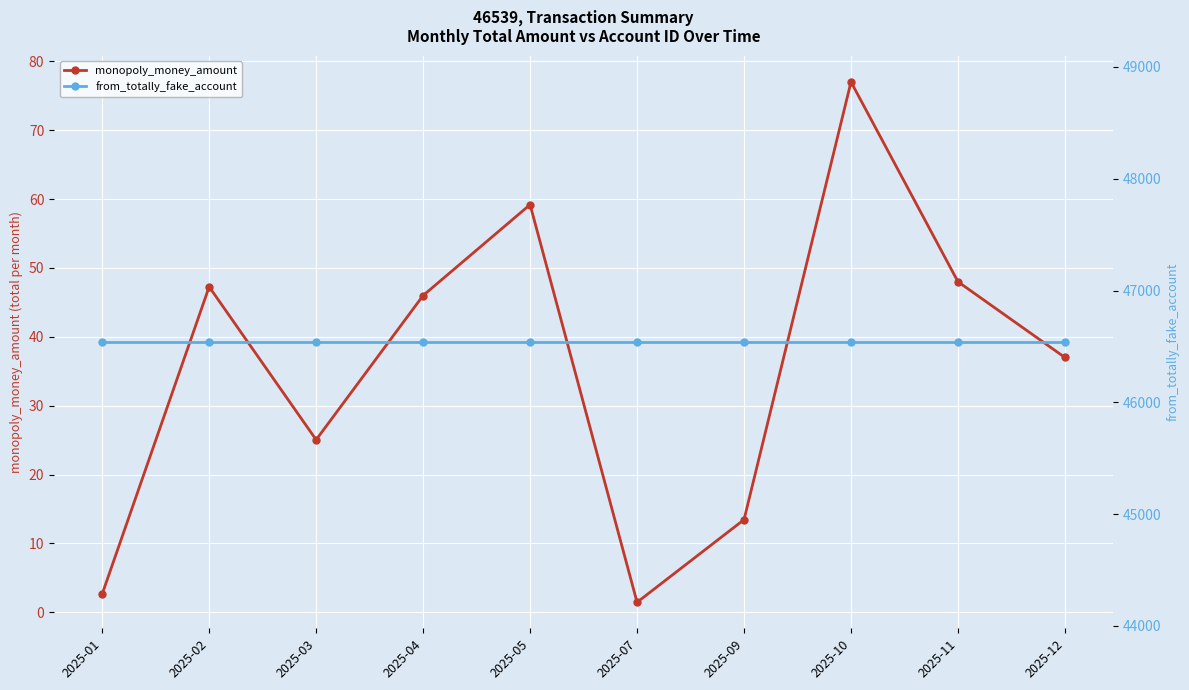

Where is from_totally_fake_account nearest to the value 46539?

2025-01